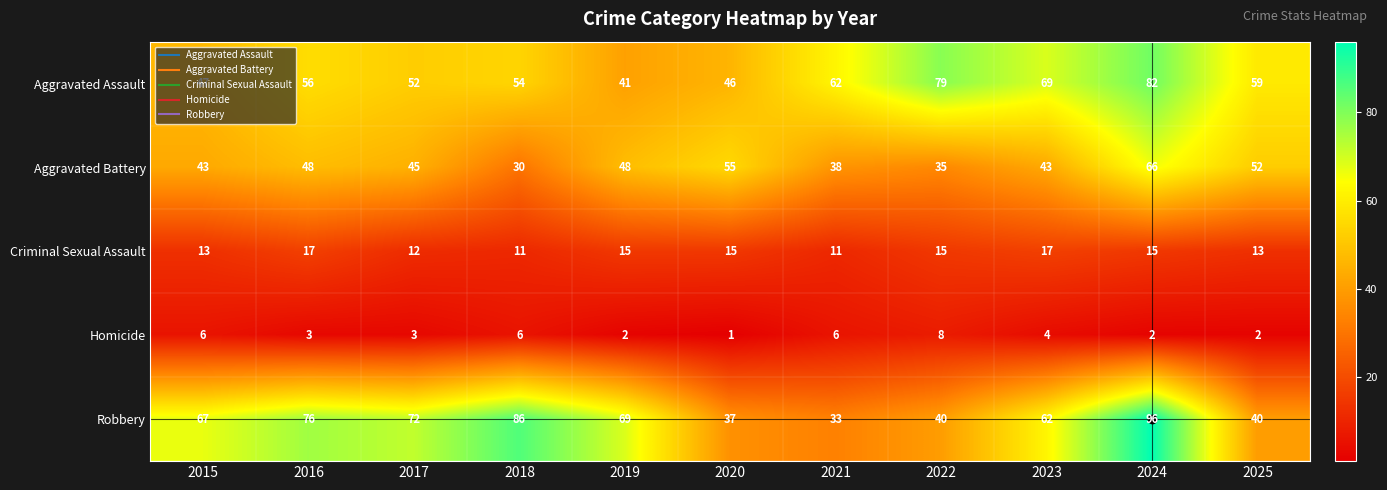

What is the spread (max minus min) of values at 2016?

73